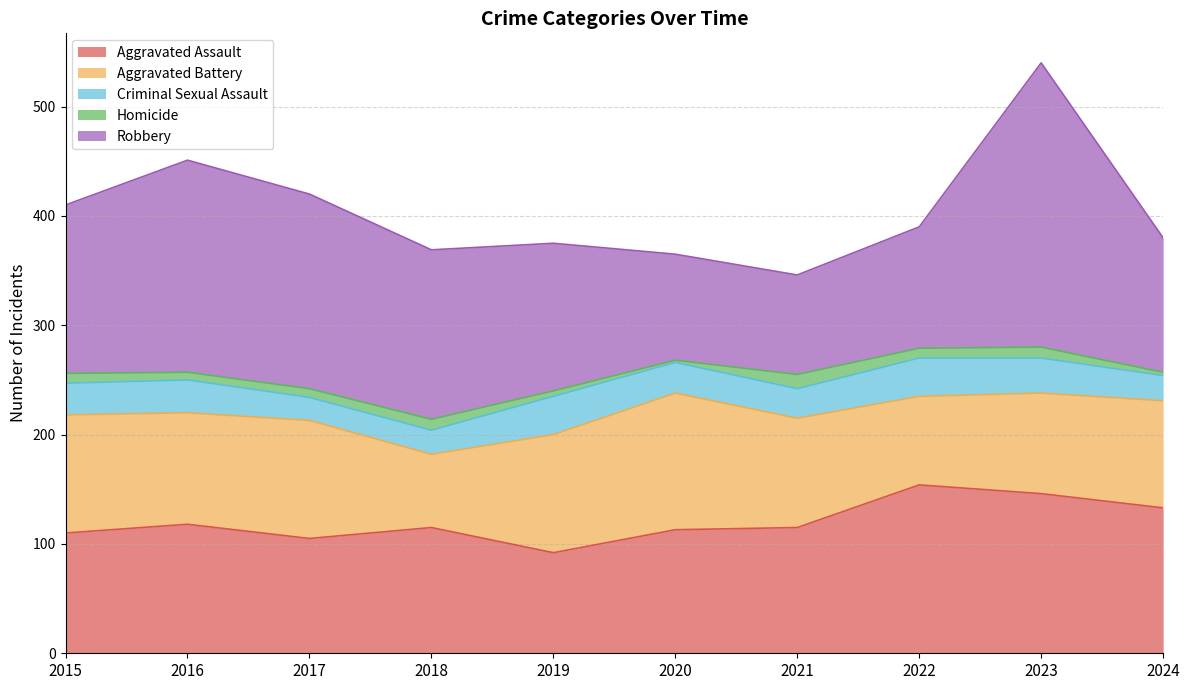

What are all the series names shown in the legend?

Aggravated Assault, Aggravated Battery, Criminal Sexual Assault, Homicide, Robbery